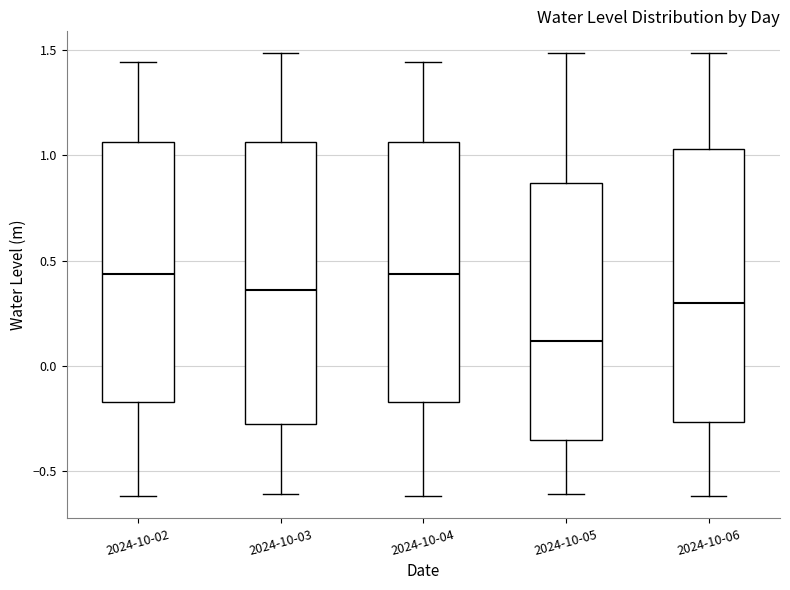

Reading left to right, read every box against the y-axis: the position of its median line, the range the box covers, and the ends of its whiskers. The values are not printed on the chart, so give them approximately, as read against the axis.

2024-10-02: median 0.45, box -0.15 to 1.05, whiskers -0.60 to 1.45
2024-10-03: median 0.35, box -0.30 to 1.05, whiskers -0.60 to 1.50
2024-10-04: median 0.45, box -0.15 to 1.05, whiskers -0.60 to 1.45
2024-10-05: median 0.10, box -0.35 to 0.85, whiskers -0.60 to 1.50
2024-10-06: median 0.30, box -0.25 to 1.05, whiskers -0.60 to 1.50